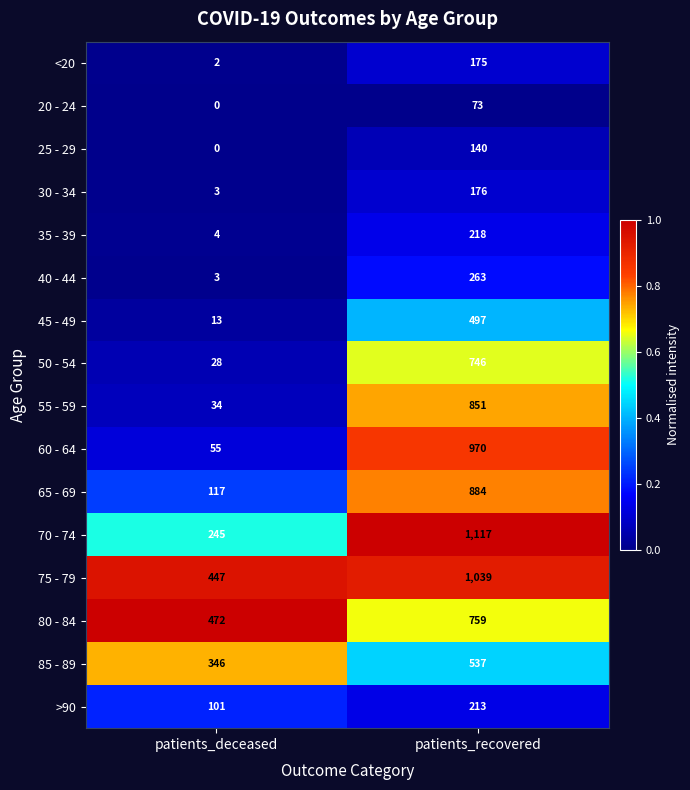

What value does the 85 - 89 series have at patients_deceased, to the nearest 50?

350